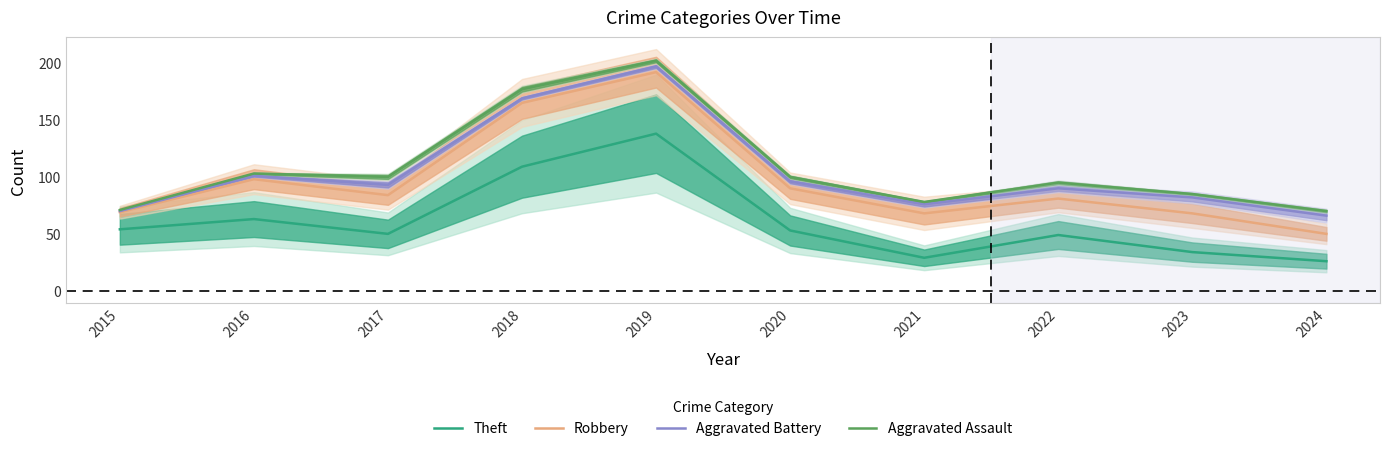

What is the value of the Theft point at the 7th from the left?

29